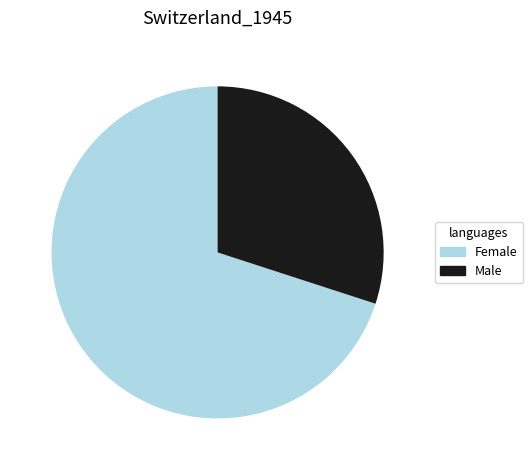

How many slices are in this pie chart?

2